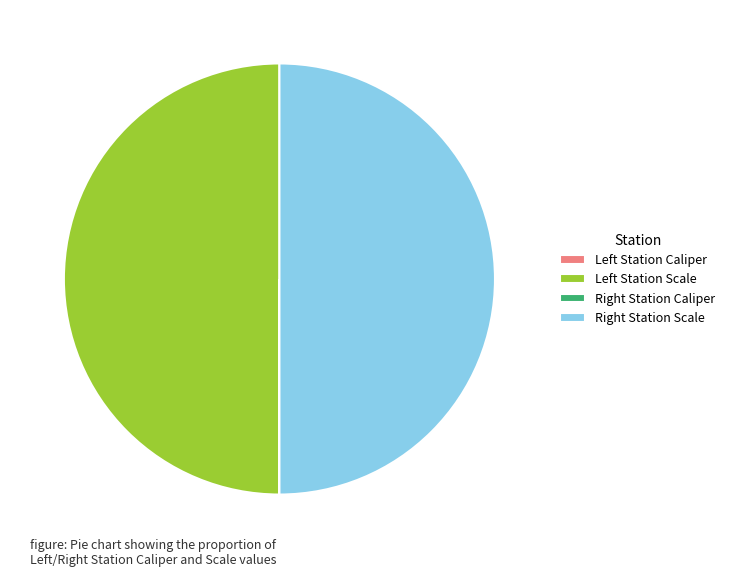

To the nearest percent, what is the difference between the largest and smallest slice percentages?

50%